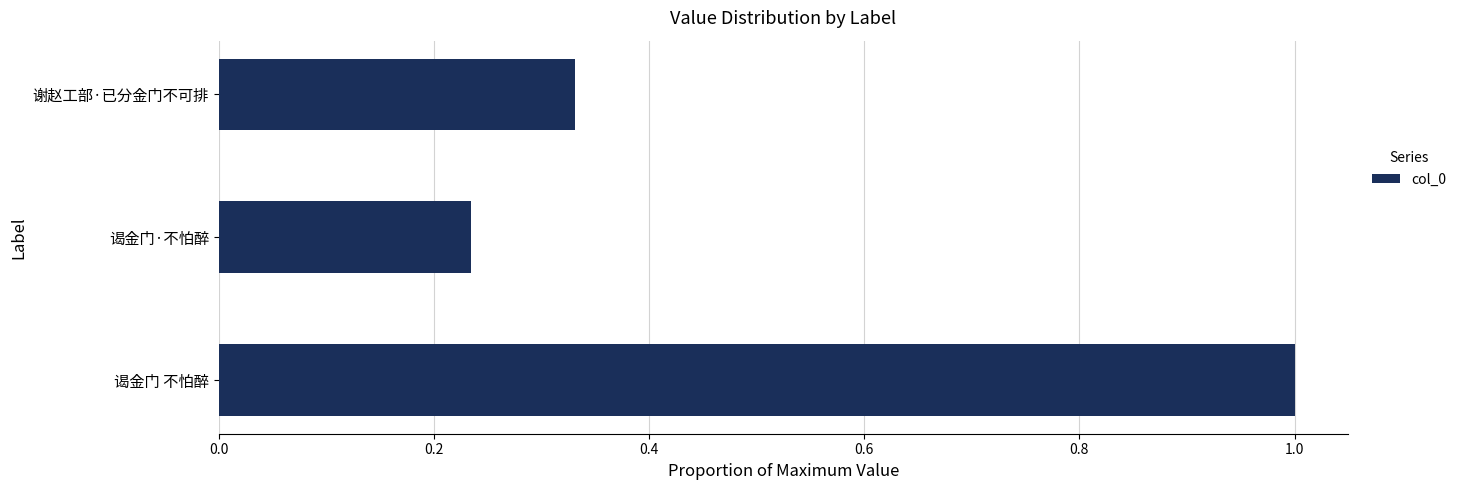

How many bars are there in total?

3